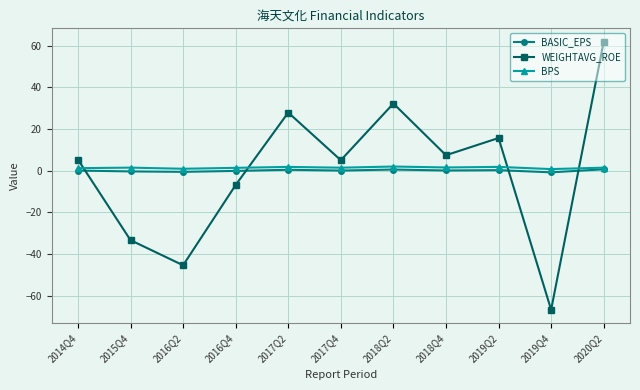

True or false: BASIC_EPS and WEIGHTAVG_ROE intersect in this chart.

True